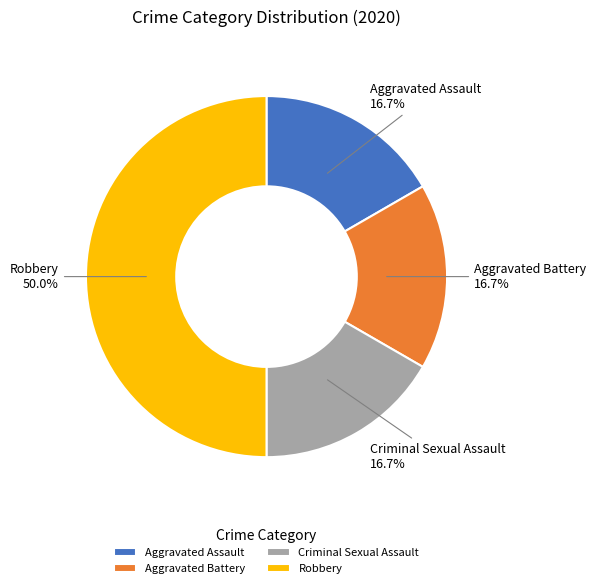

Is Aggravated Battery the majority of the pie?

No